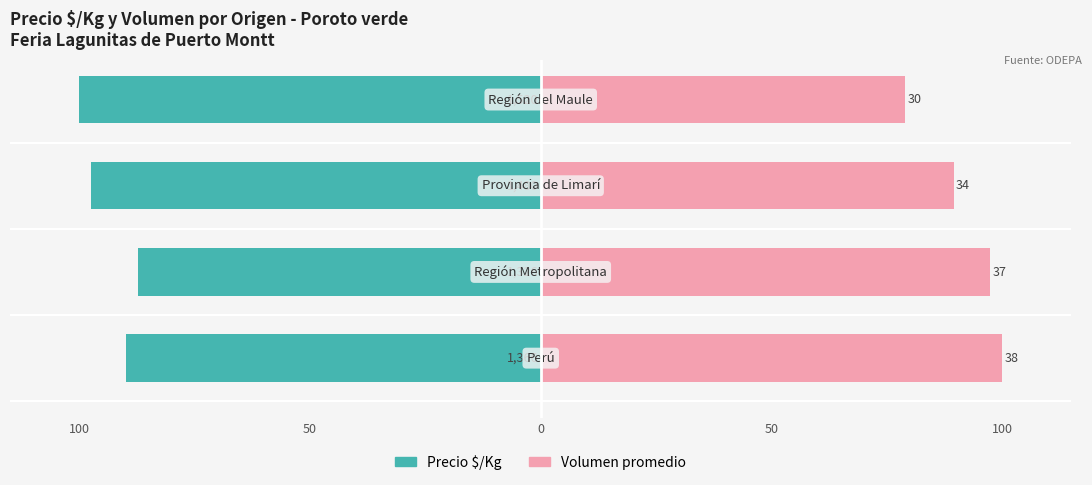

Is it true that Volumen equals 126.7 at 50?

False